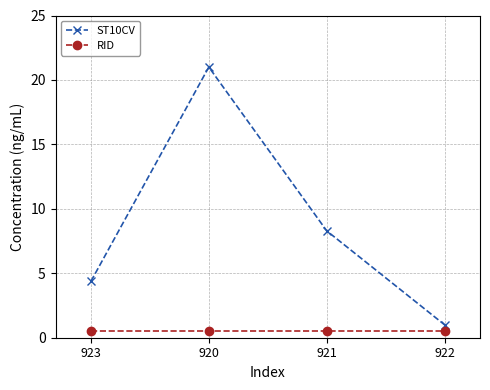

What is the spread (max minus min) of values at 922?

0.5